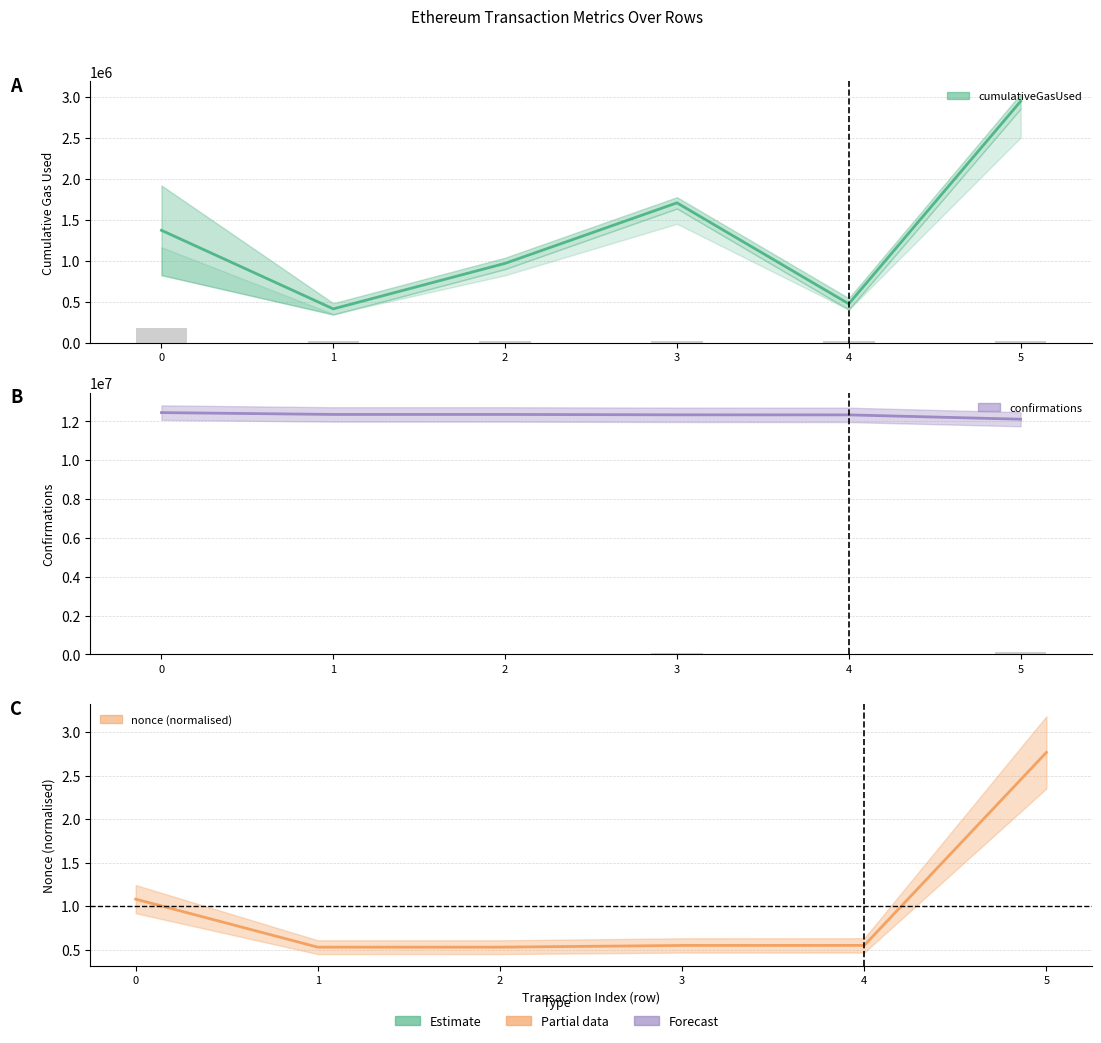

Read the confirmations value at 2.

12356098.0